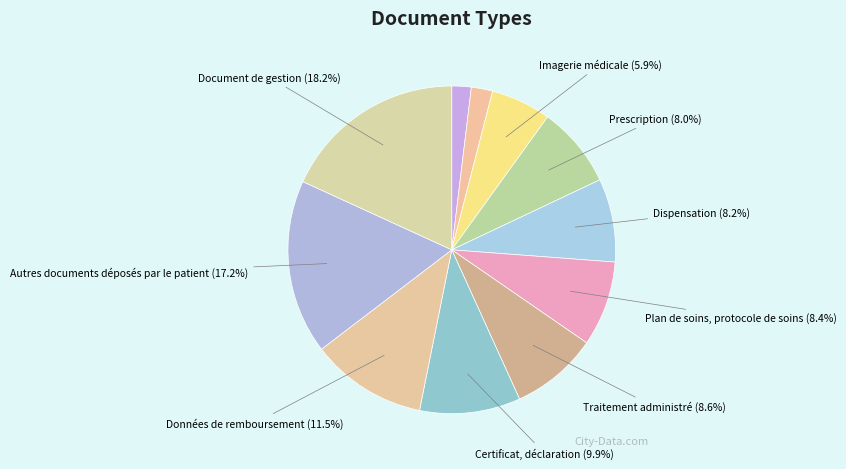

Count the number of slices in the pie.

11